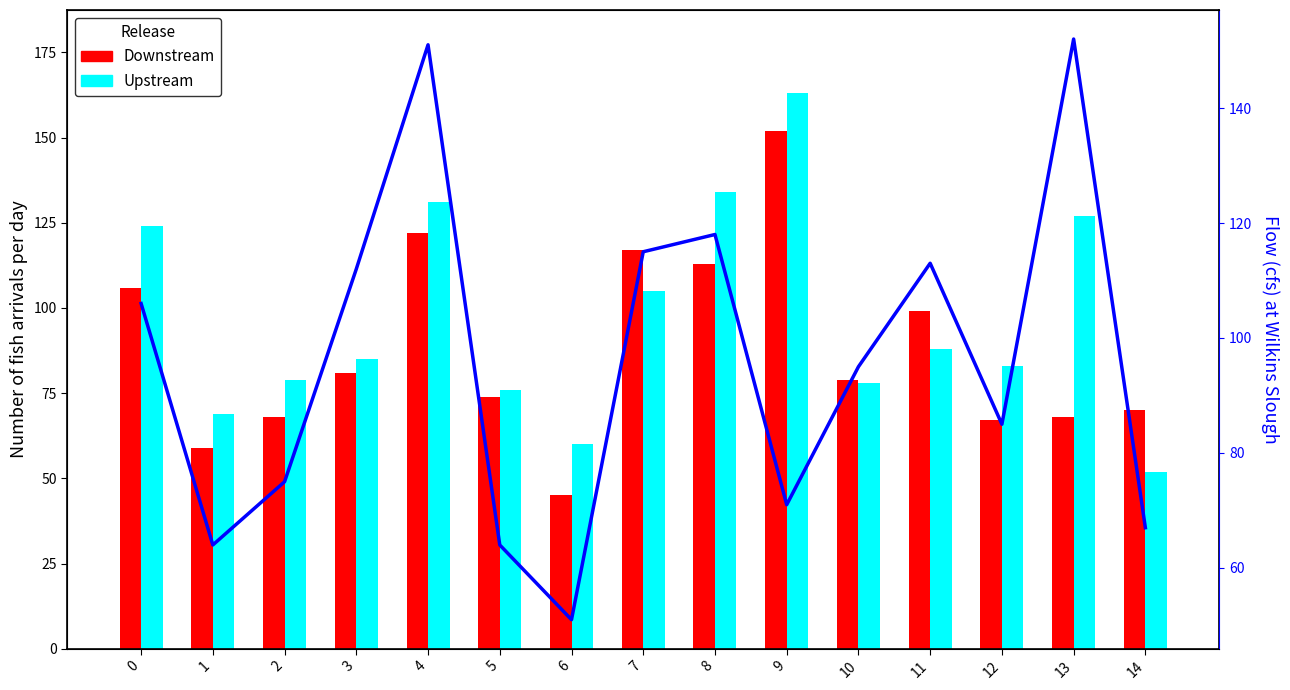

Reading left to right, transcribe all the data shown in this chart.

Downstream: 106	59	68	81	122	74	45	117	113	152	79	99	67	68	70
Upstream: 124	69	79	85	131	76	60	105	134	163	78	88	83	127	52
Flow (cfs) at Wilkins Slough: 106	64	75	112	151	64	51	115	118	71	95	113	85	152	67